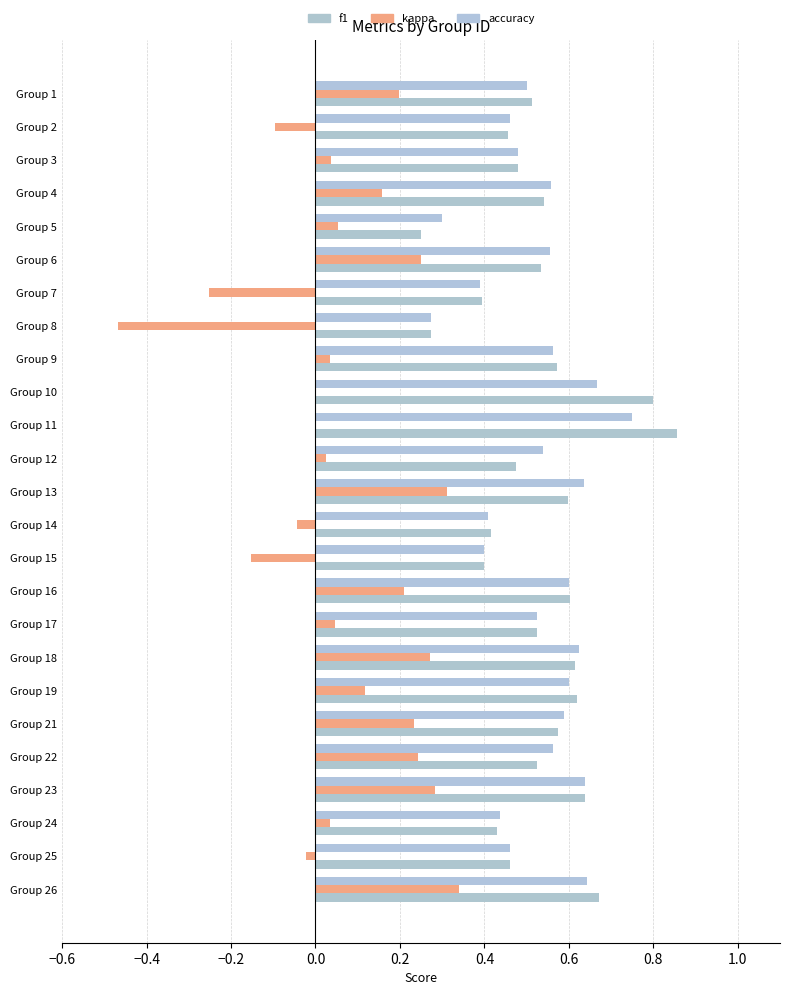

How many categories are shown in the chart?

25